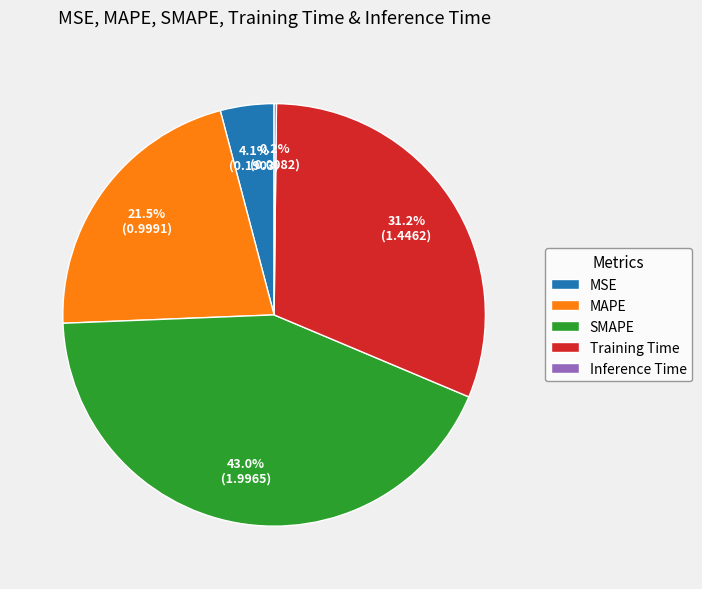

Between Training Time and MAPE, which is larger?

Training Time